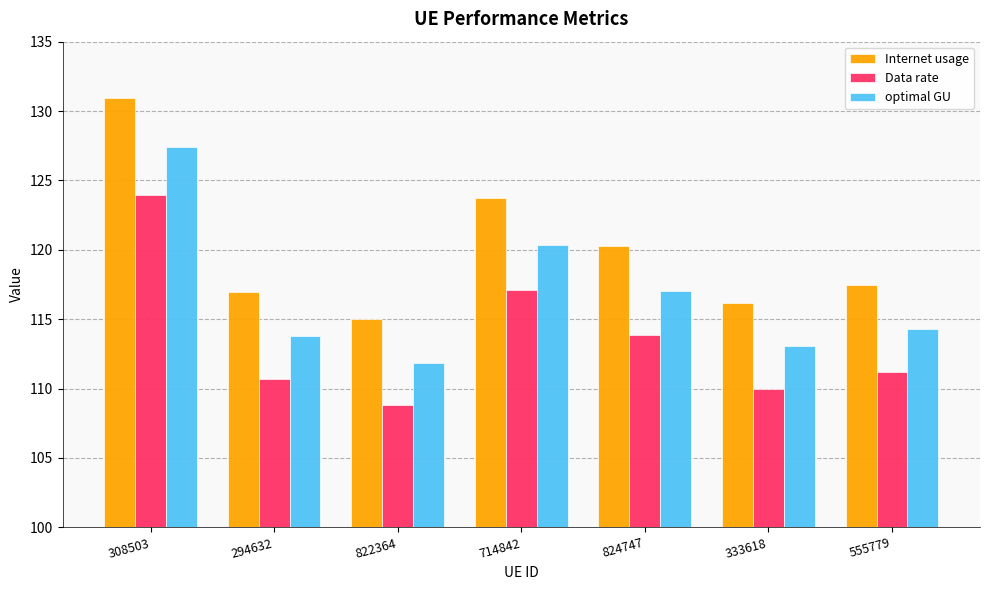

What is the sum of all optimal GU values?

817.8